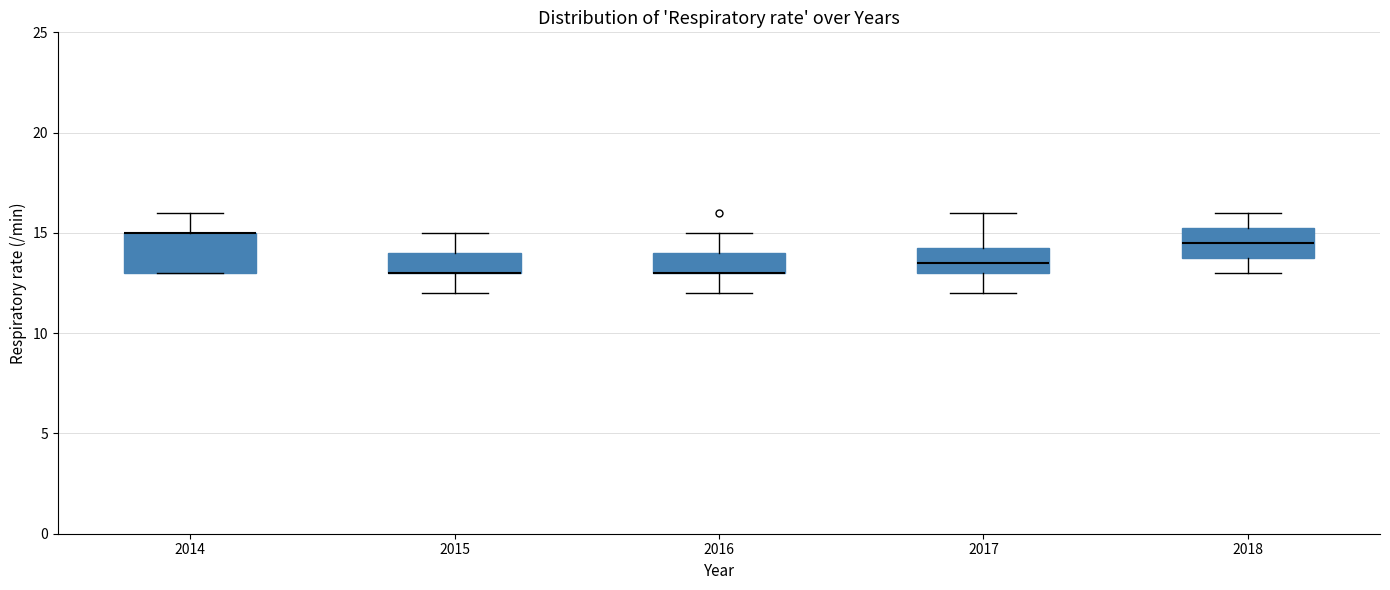

Which box is the tallest, from its lower edge to its upper edge?

2014